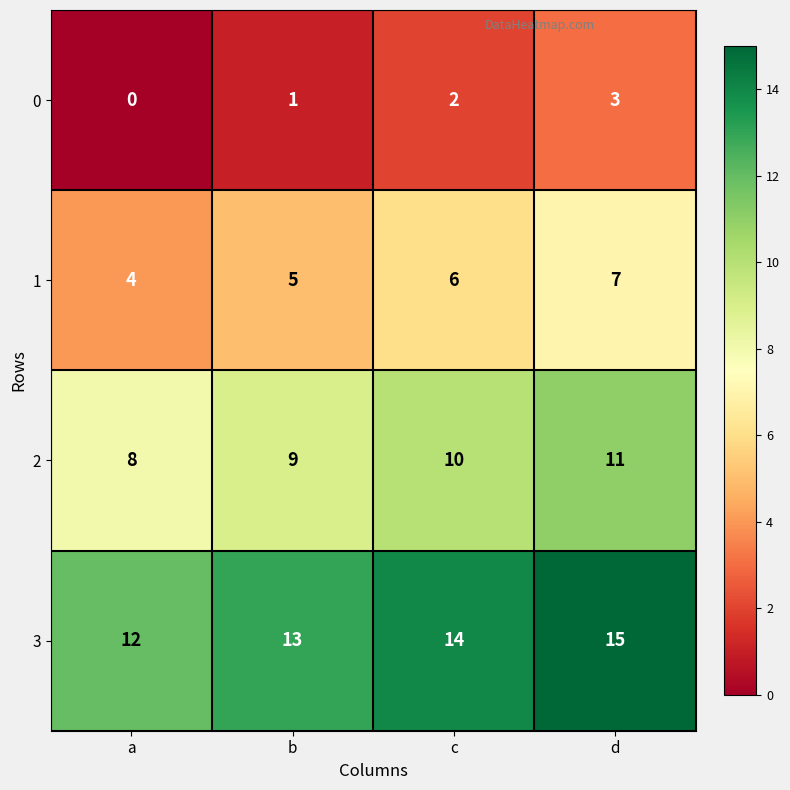

What is the minimum value for 2?

8